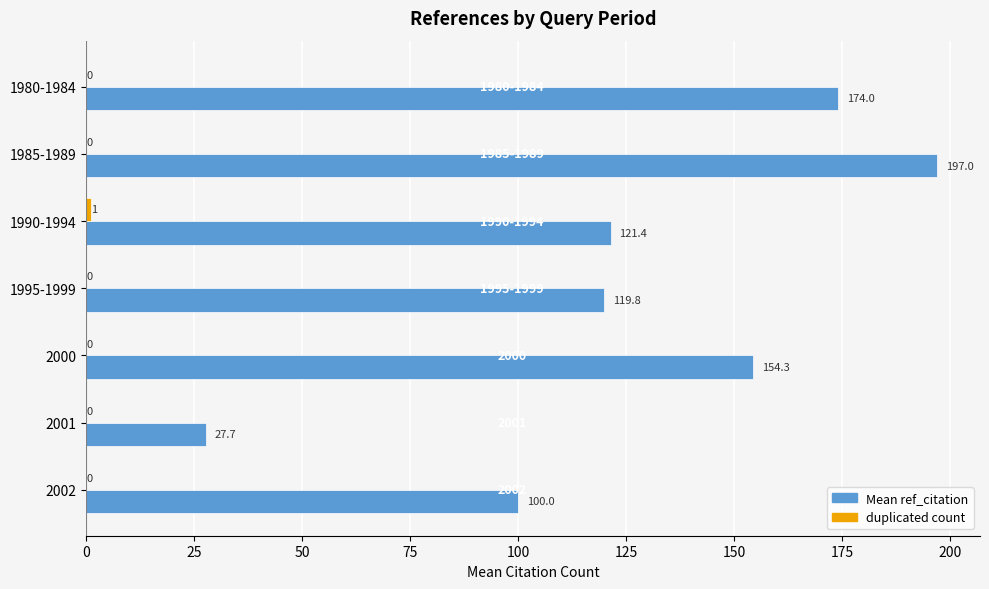

What is the greatest value displayed?

197.0